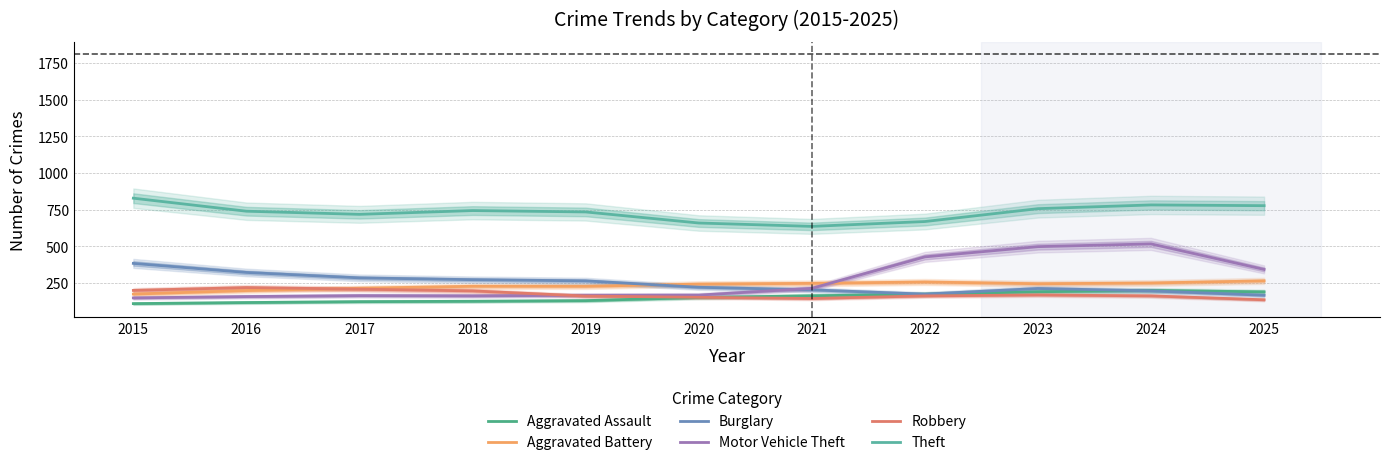

Reading left to right, transcribe all the data shown in this chart.

Aggravated Assault: 2015=110.0	2016=117.3	2017=123.3	2018=126.0	2019=130.3	2020=151.7	2021=163.3	2022=174.3	2023=190.7	2024=200.0	2025=190.0
Aggravated Battery: 2015=175.0	2016=199.0	2017=214.7	2018=228.0	2019=228.0	2020=243.0	2021=248.0	2022=257.3	2023=245.3	2024=250.3	2025=265.0
Burglary: 2015=384.0	2016=322.3	2017=285.3	2018=273.0	2019=265.0	2020=221.3	2021=203.7	2022=174.7	2023=213.0	2024=197.0	2025=167.0
Motor Vehicle Theft: 2015=149.0	2016=158.0	2017=164.3	2018=163.0	2019=167.0	2020=168.0	2021=214.0	2022=428.3	2023=498.0	2024=516.7	2025=343.0
Robbery: 2015=200.0	2016=219.3	2017=208.7	2018=196.7	2019=161.7	2020=153.0	2021=145.0	2022=162.7	2023=169.0	2024=162.7	2025=136.0
Theft: 2015=828.0	2016=739.3	2017=718.0	2018=743.7	2019=734.3	2020=659.0	2021=636.0	2022=669.0	2023=756.7	2024=782.0	2025=777.0